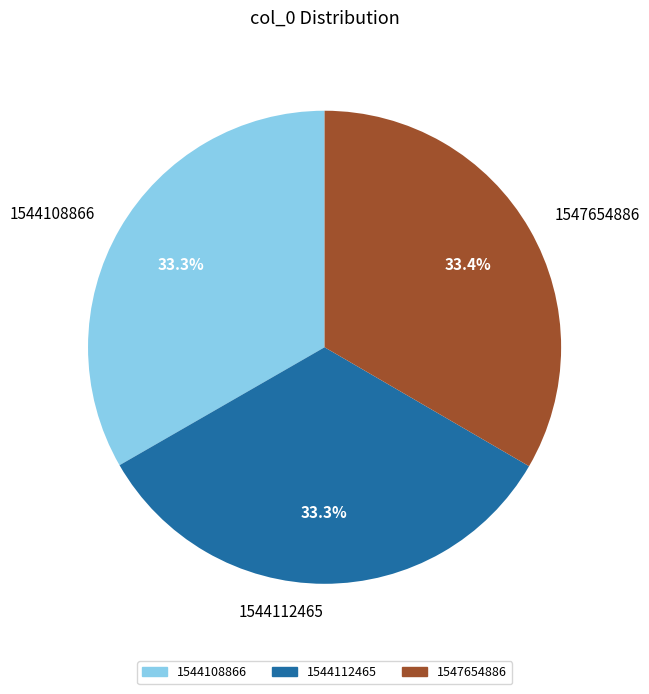

To the nearest percent, what is the combined percentage of 1544112465 and 1547654886?

67%